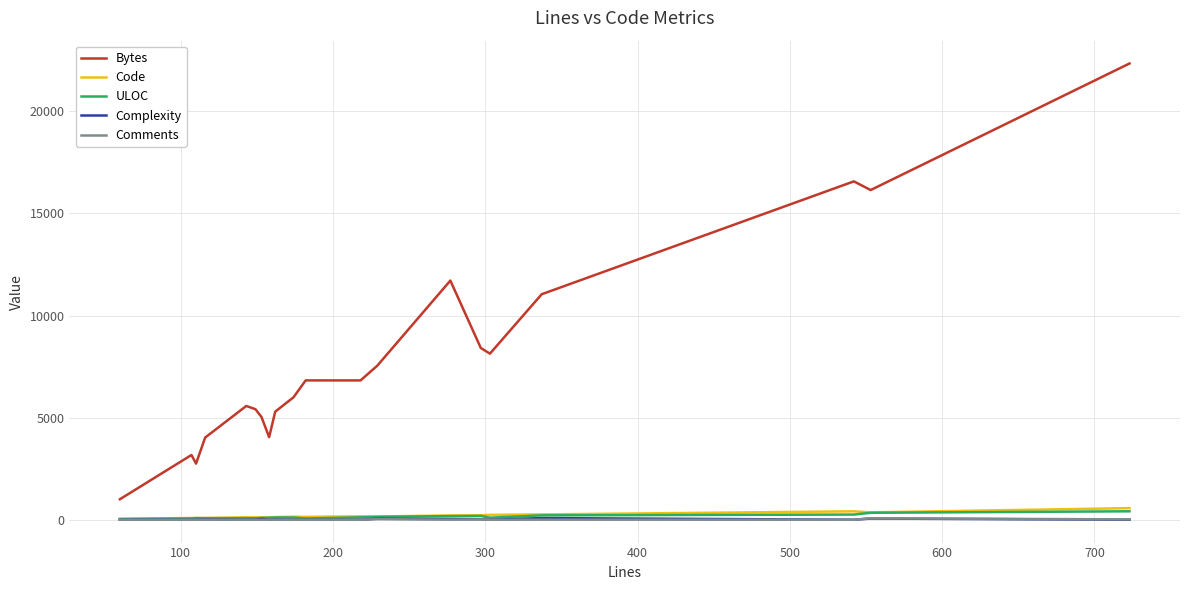

What are all the series names shown in the legend?

Bytes, Code, ULOC, Complexity, Comments